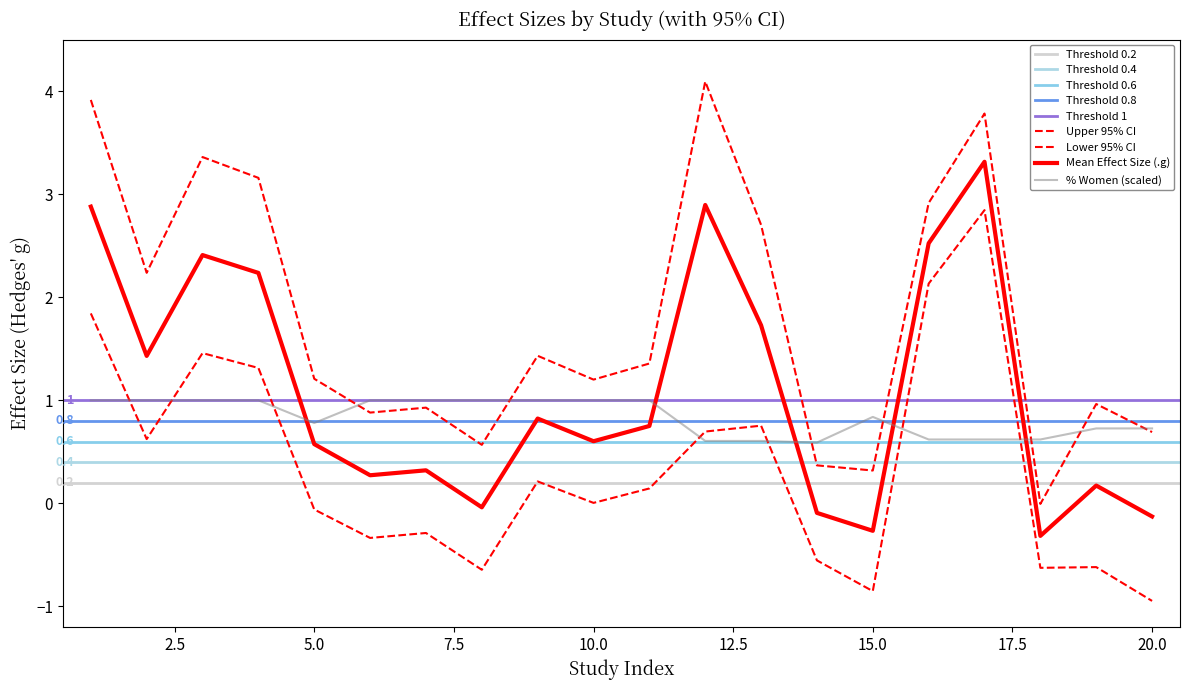

Which has a higher value, 4 or 5?

4